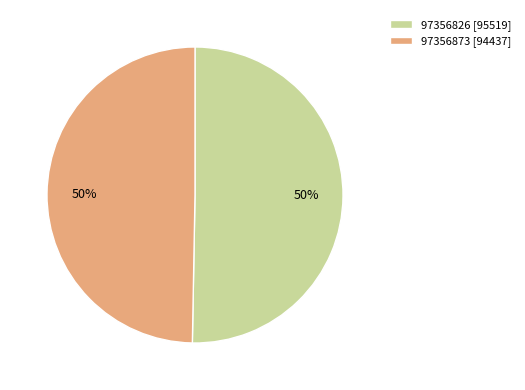

The 97356826 slice represents 62% of the pie. True or false?

False